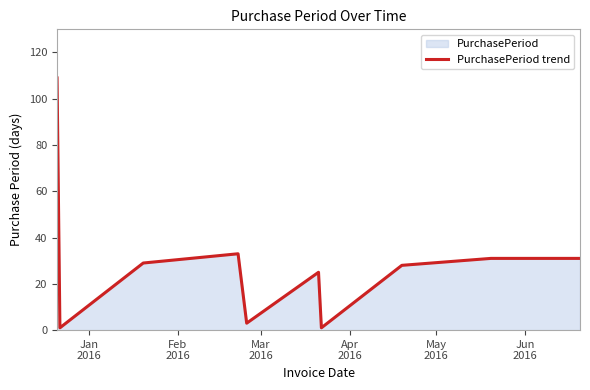

Reading right to left, transcribe all the data shown in this chart.

31	31	28	1	25	3	33	29	1	109